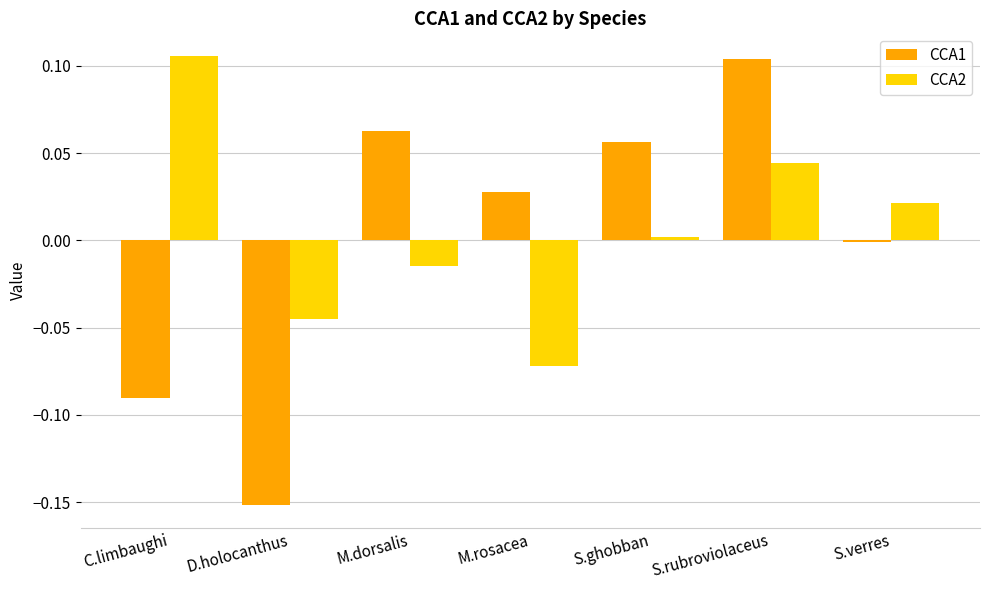

Where is CCA1 nearest to the value 0?

S.verres